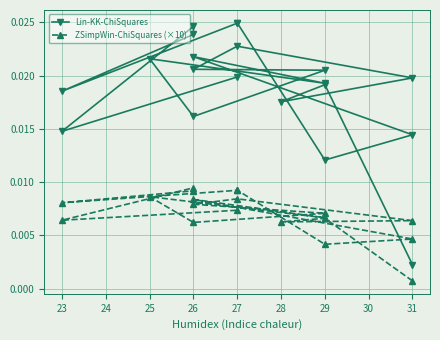

What are all the series names shown in the legend?

Lin-KK-ChiSquares, ZSimpWin-ChiSquares (×10)